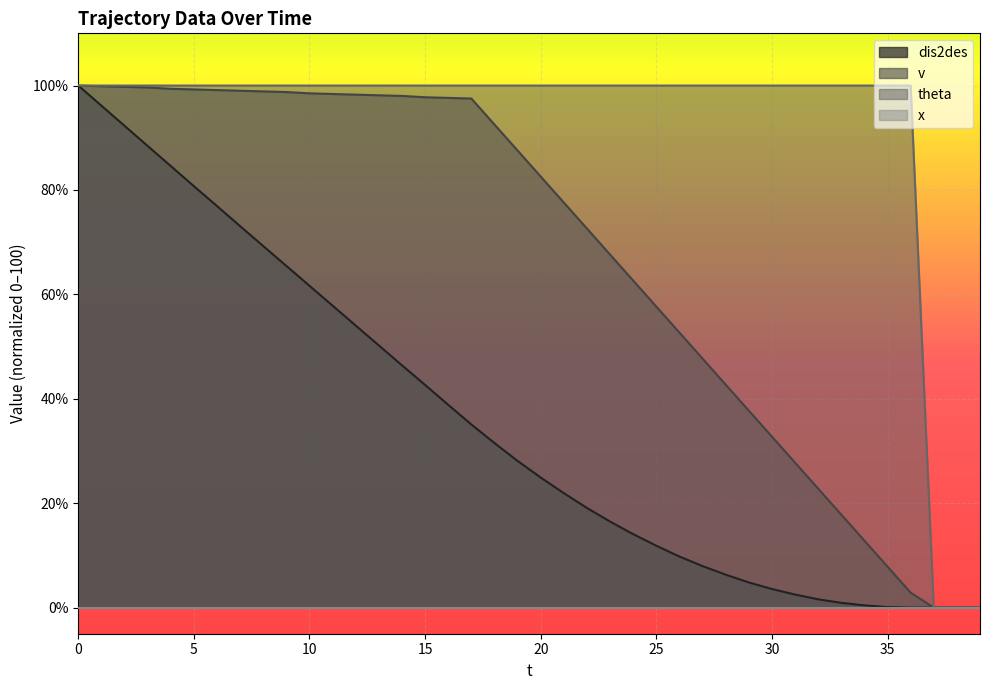

At which label does theta reach its minimum?

37